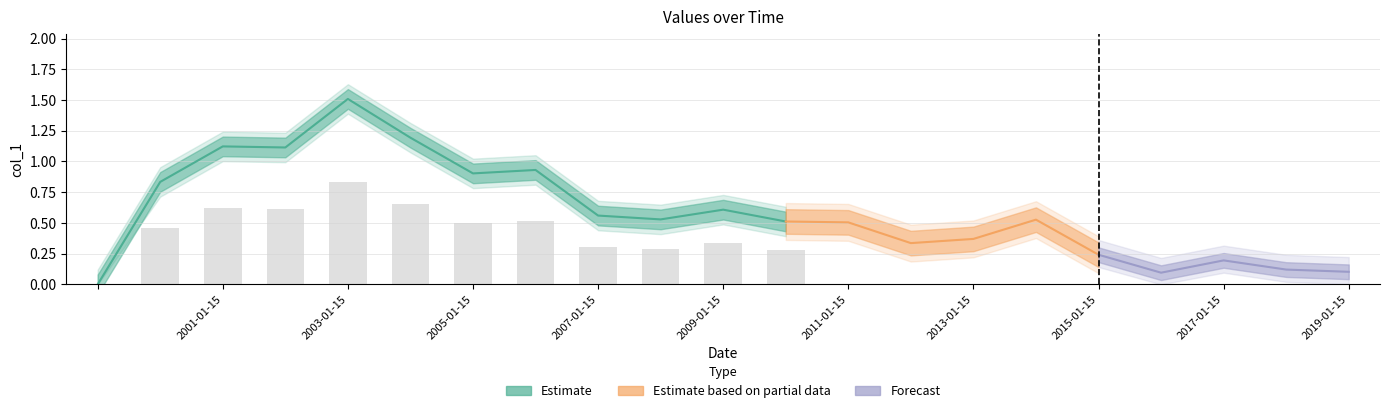

What is the difference between the second highest and minimum values?

1.2